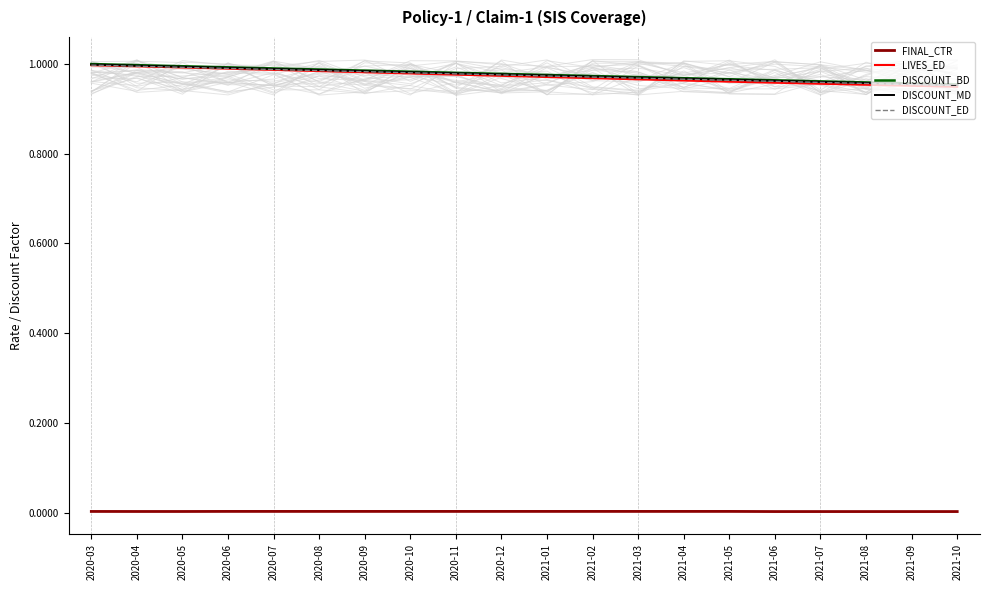

At which category does the chart reach its peak across all series?

2020-03